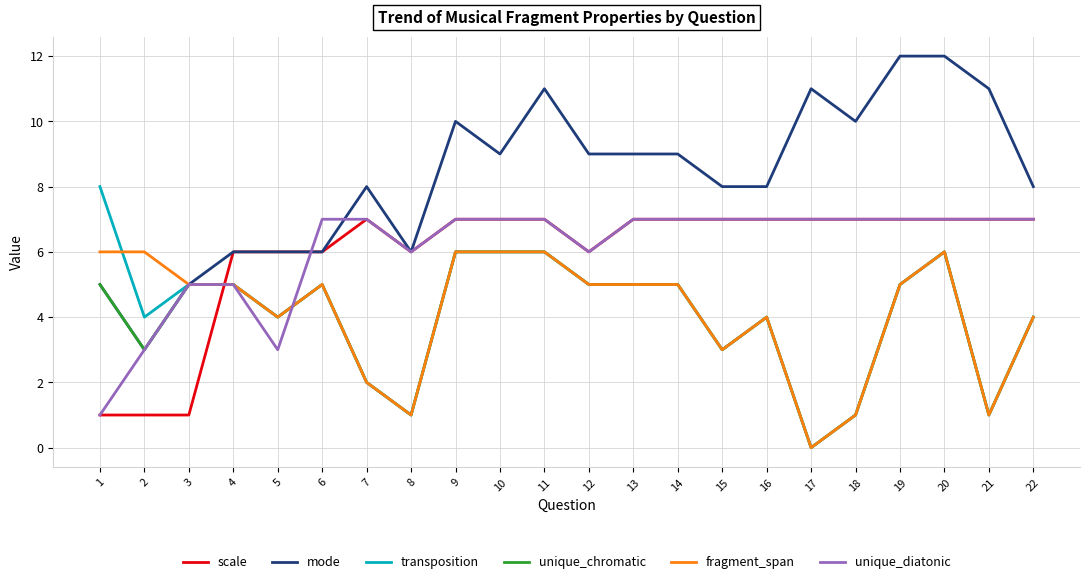

Reading left to right, what are all the values shown in this chart?

scale: 1=1	2=1	3=1	4=6	5=6	6=6	7=7	8=6	9=7	10=7	11=7	12=6	13=7	14=7	15=7	16=7	17=7	18=7	19=7	20=7	21=7	22=7
mode: 1=5	2=3	3=5	4=6	5=6	6=6	7=8	8=6	9=10	10=9	11=11	12=9	13=9	14=9	15=8	16=8	17=11	18=10	19=12	20=12	21=11	22=8
transposition: 1=8	2=4	3=5	4=5	5=4	6=5	7=2	8=1	9=6	10=6	11=6	12=5	13=5	14=5	15=3	16=4	17=0	18=1	19=5	20=6	21=1	22=4
unique_chromatic: 1=5	2=3	3=5	4=5	5=4	6=5	7=2	8=1	9=6	10=6	11=6	12=5	13=5	14=5	15=3	16=4	17=0	18=1	19=5	20=6	21=1	22=4
fragment_span: 1=6	2=6	3=5	4=5	5=4	6=5	7=2	8=1	9=6	10=6	11=6	12=5	13=5	14=5	15=3	16=4	17=0	18=1	19=5	20=6	21=1	22=4
unique_diatonic: 1=1	2=3	3=5	4=5	5=3	6=7	7=7	8=6	9=7	10=7	11=7	12=6	13=7	14=7	15=7	16=7	17=7	18=7	19=7	20=7	21=7	22=7